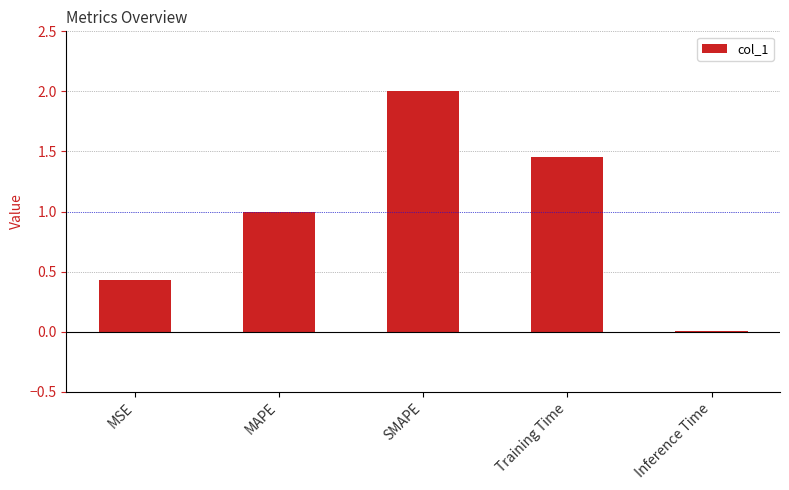

Are the bars horizontal?

No